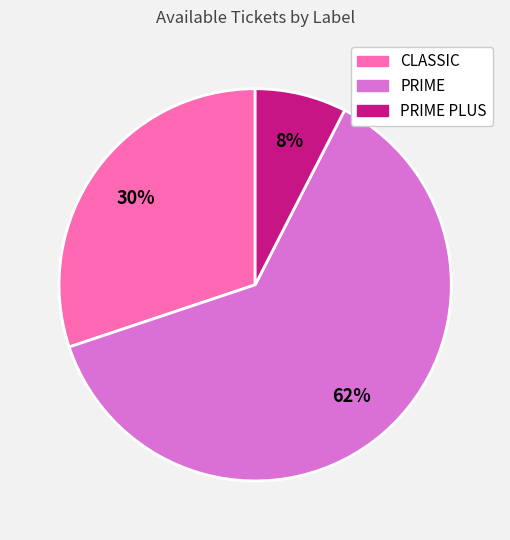

To the nearest percent, what portion does PRIME PLUS represent?

8%